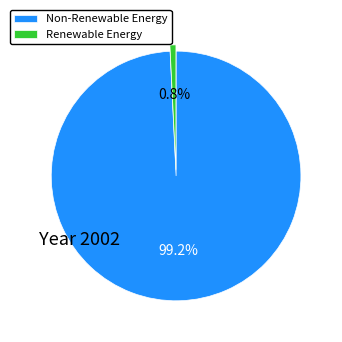

What is the smallest slice in the pie chart?

Renewable Energy